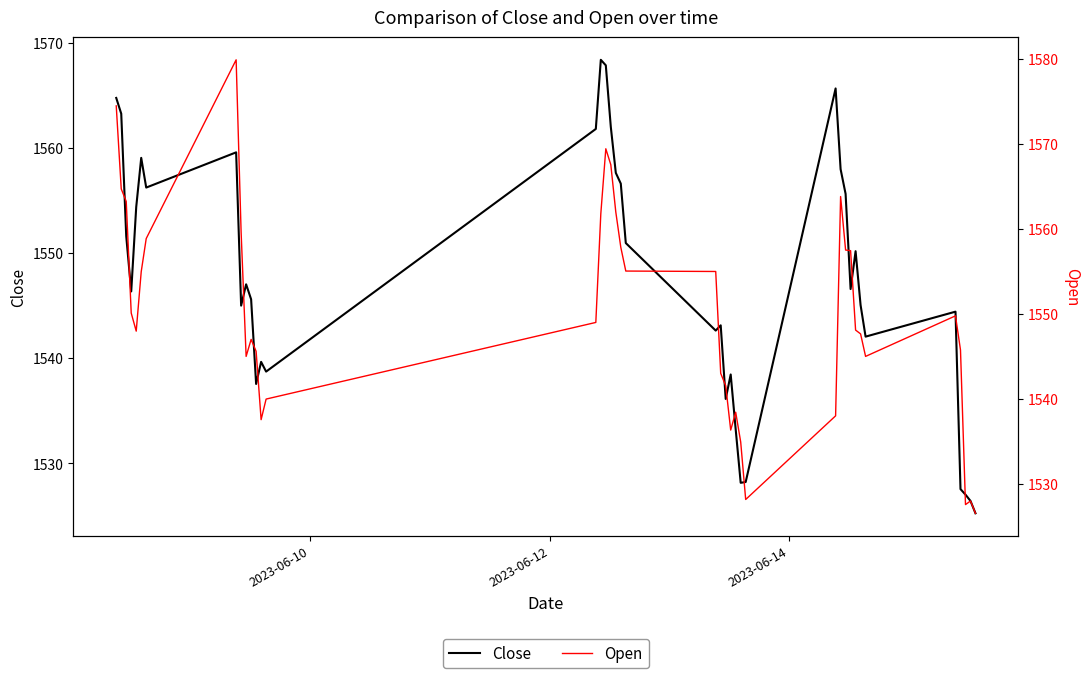

Which series has the largest range (max minus min)?

Open